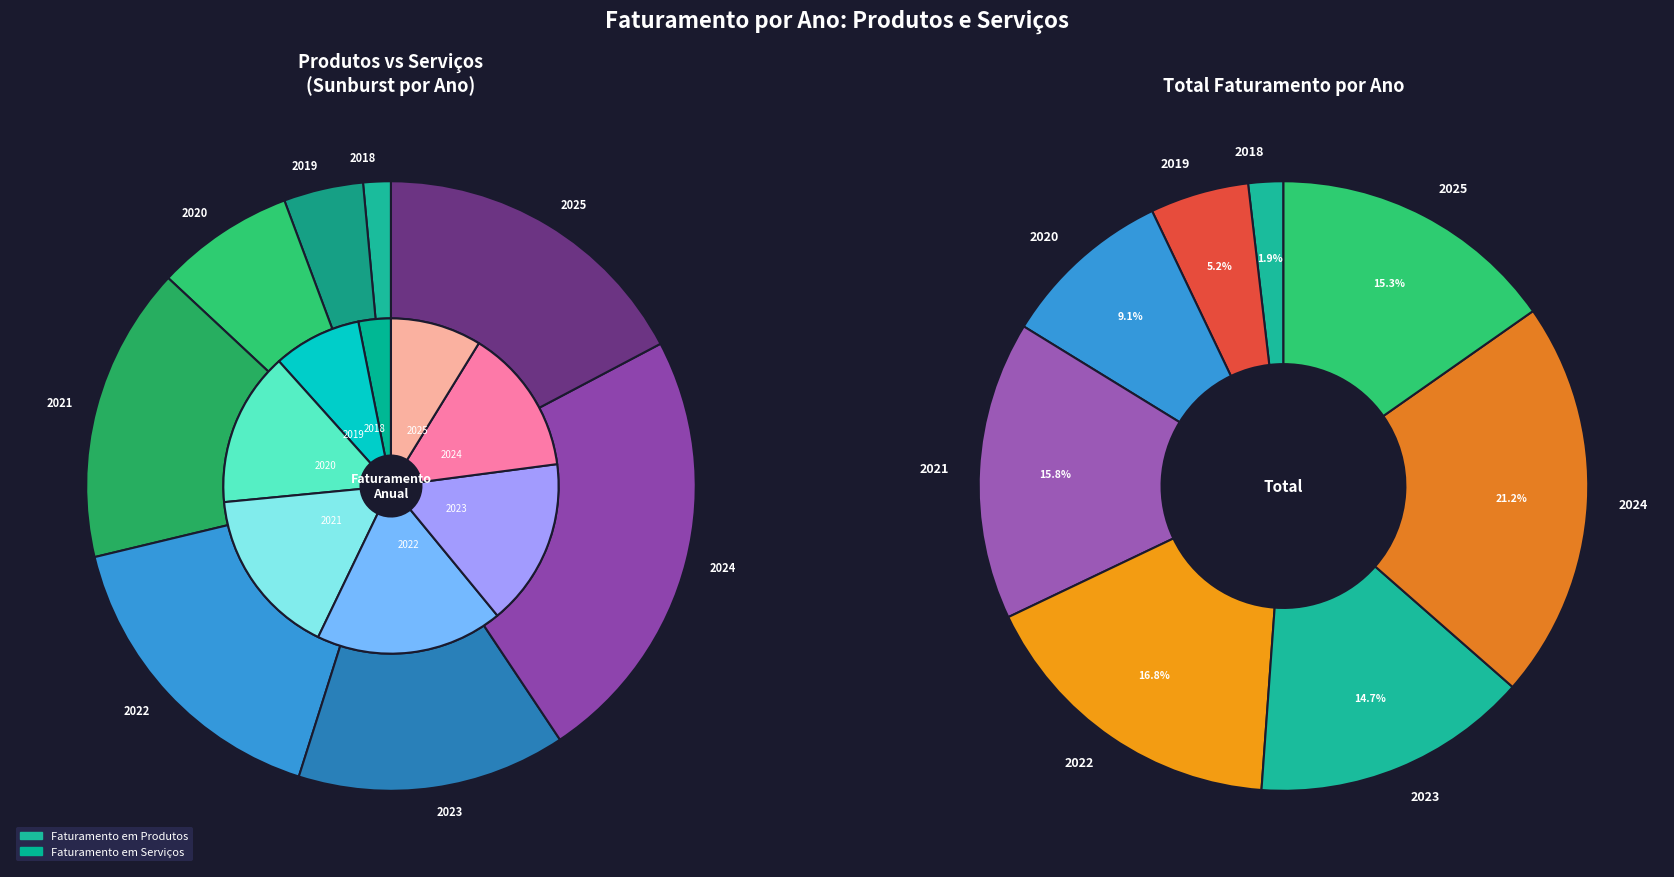

How many segments does this pie chart have?

8